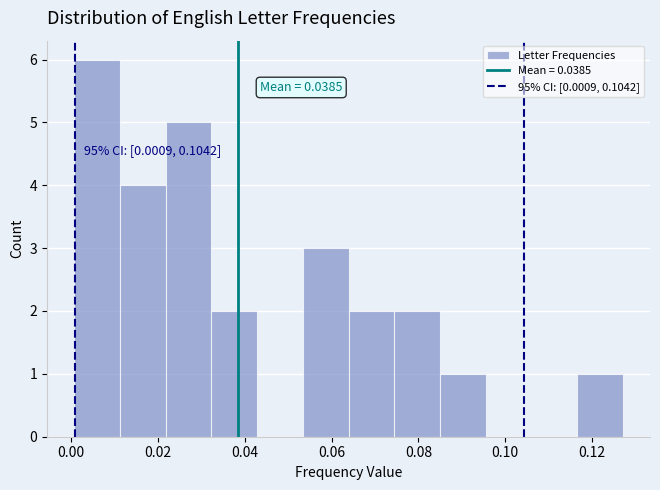

Over which range of the x-axis is the bar tallest?

0.000 to 0.012